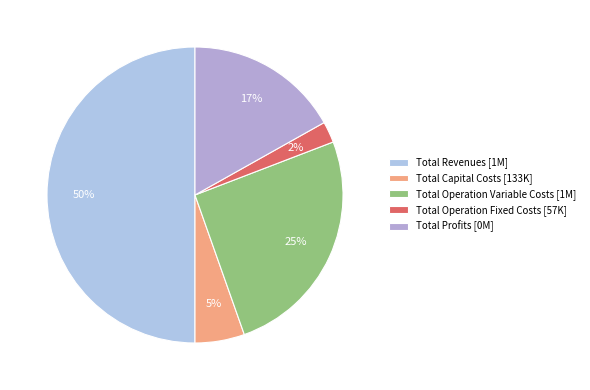

What is the majority slice?

Total Revenues